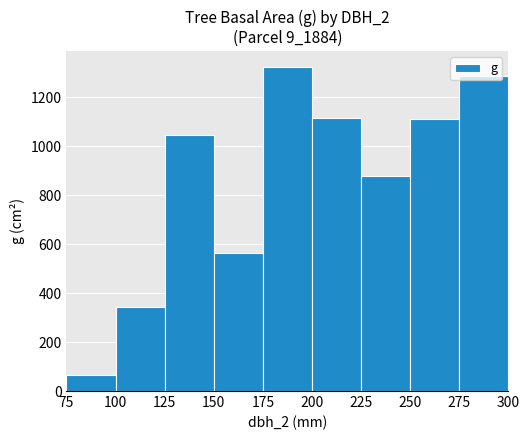

Does the chart contain stacked bars?

No